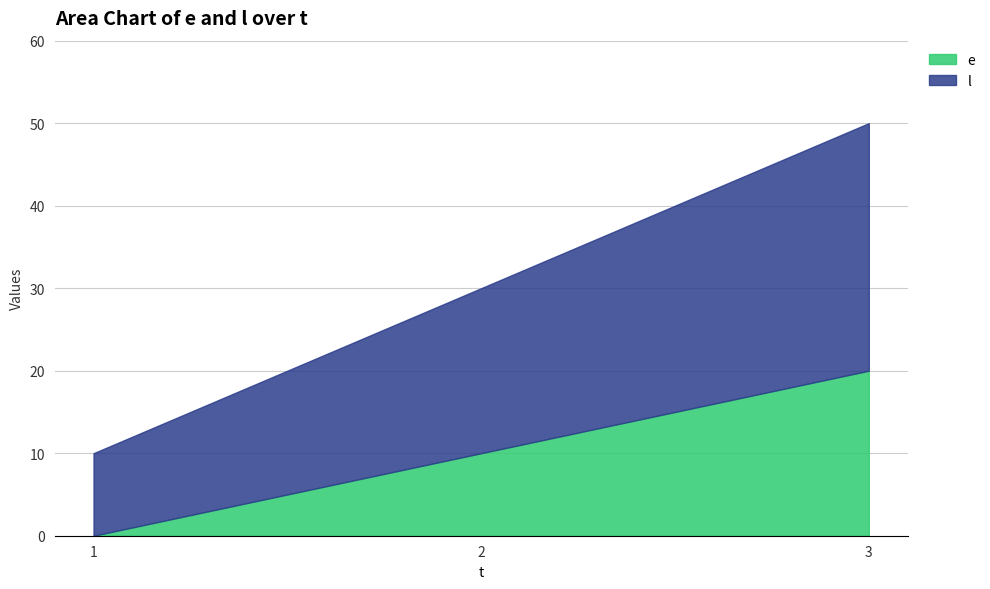

Rank the categories by e value from highest to lowest.

3, 2, 1